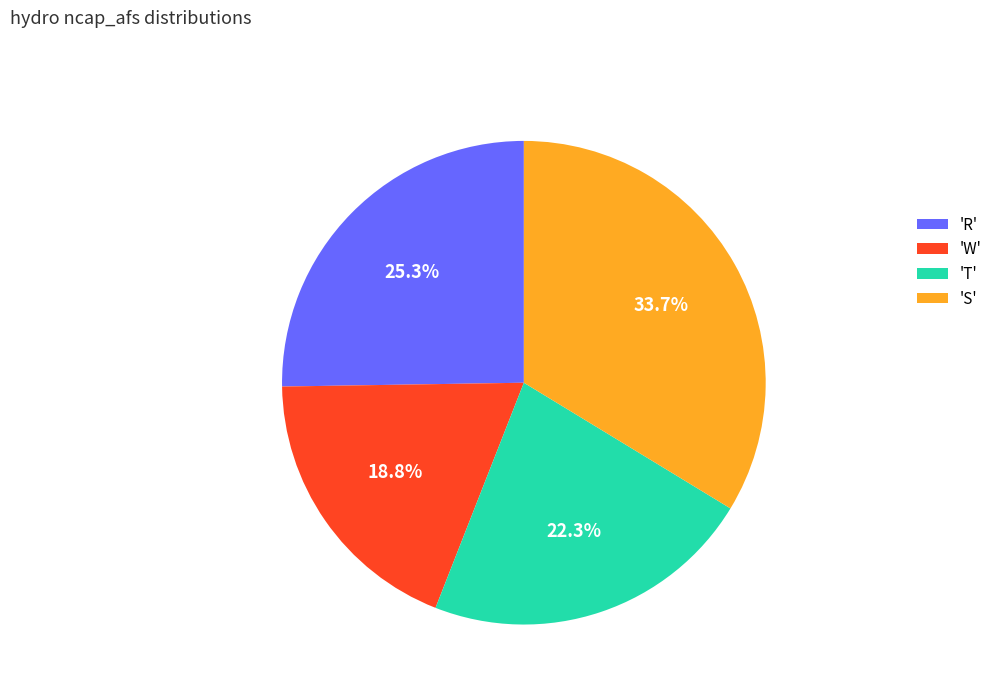

What percentage is NOT represented by 'S'?

66.3%